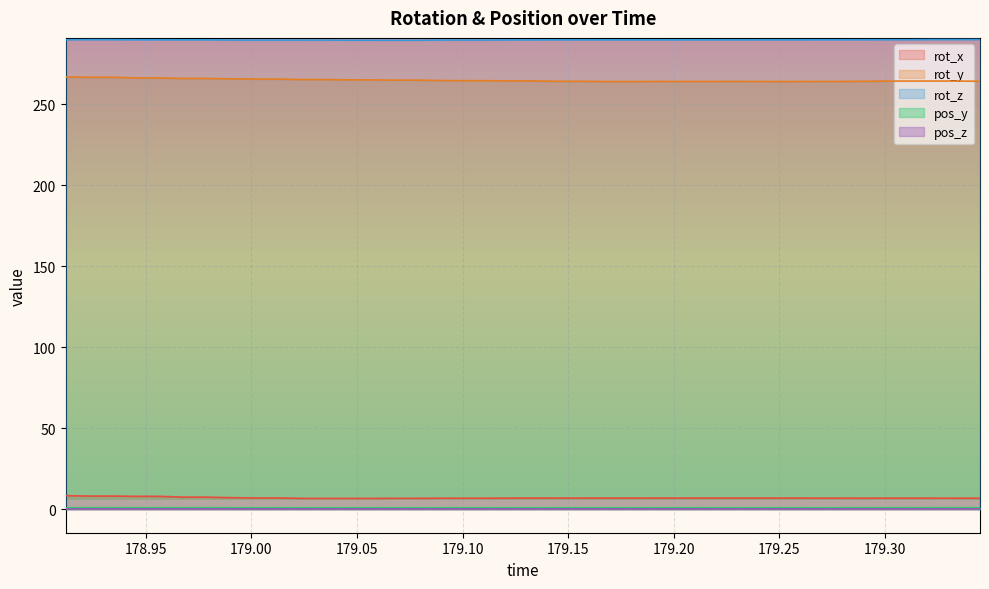

What is the greatest value displayed?

289.9